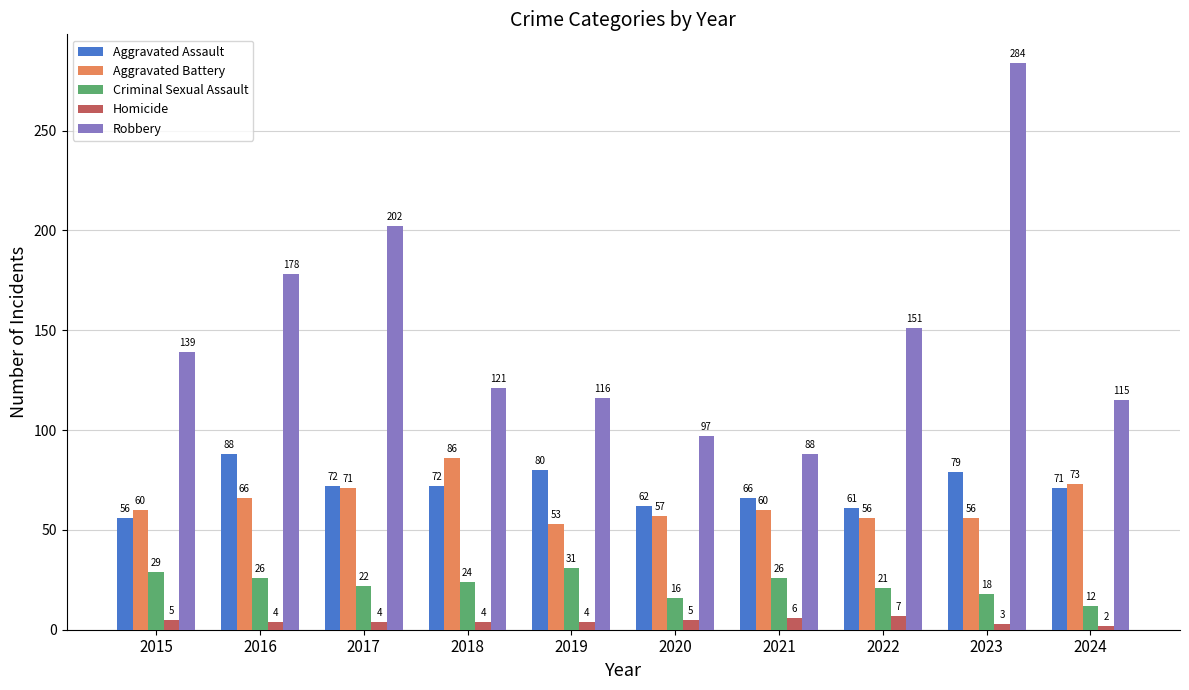

What is the difference between the highest and lowest values at 2018?

117